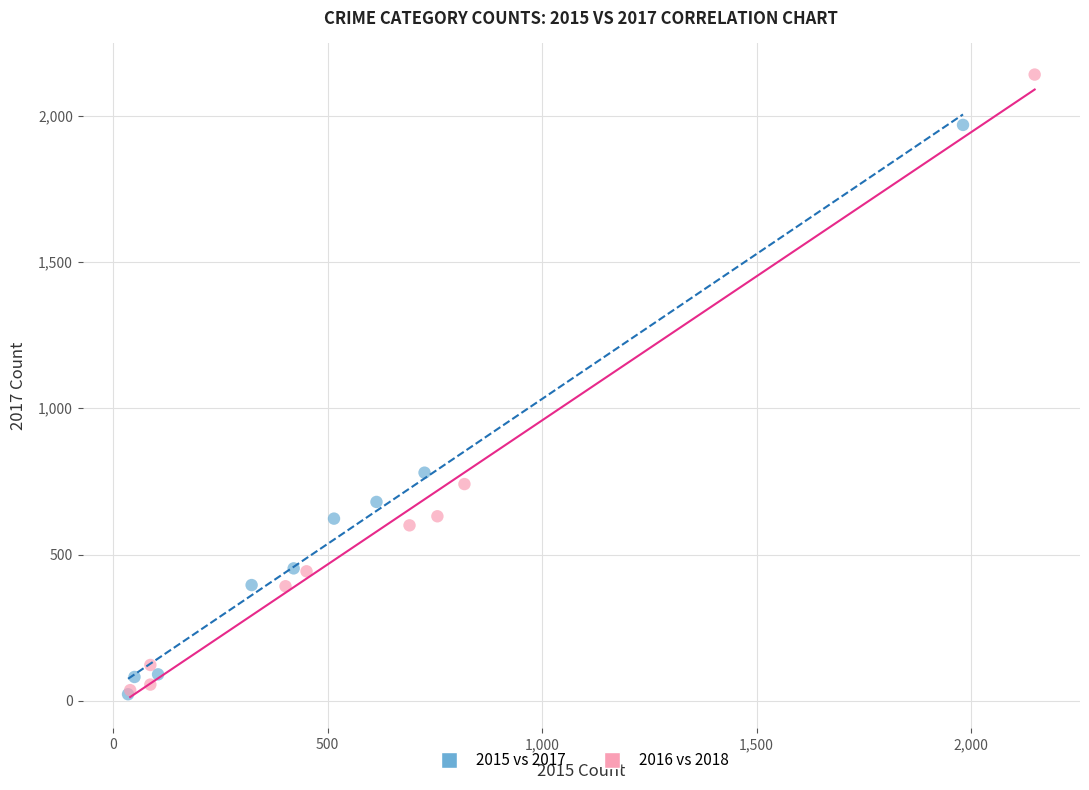

Which series has the largest Y range (max minus min)?

2016 vs 2018